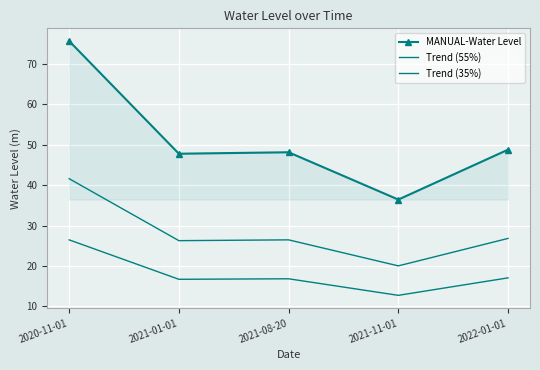

Between 2021-08-20 and 2022-01-01, which series saw the biggest shift?

MANUAL-Water Level